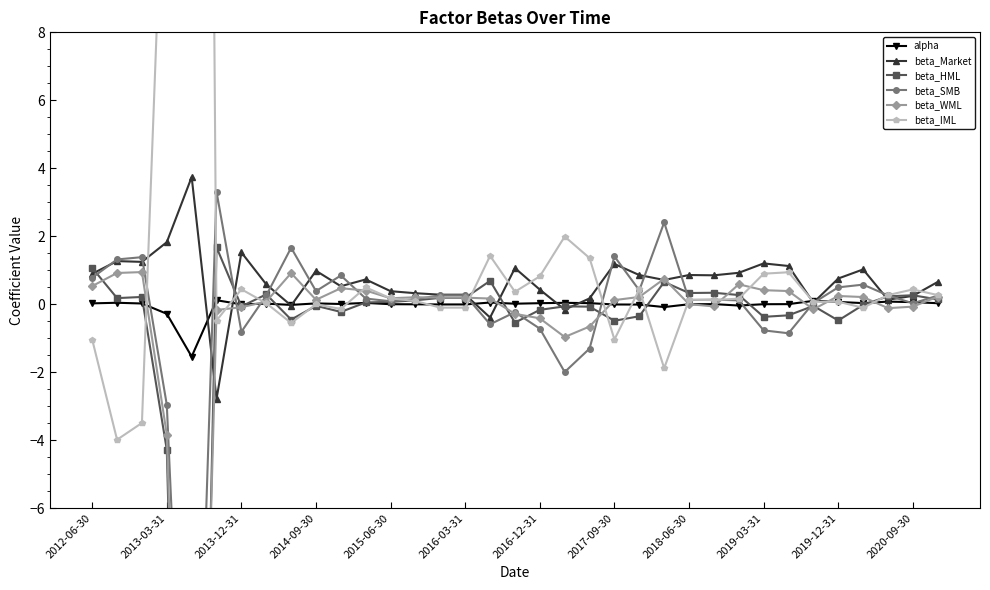

How many intersections are there between beta_IML and alpha?

15